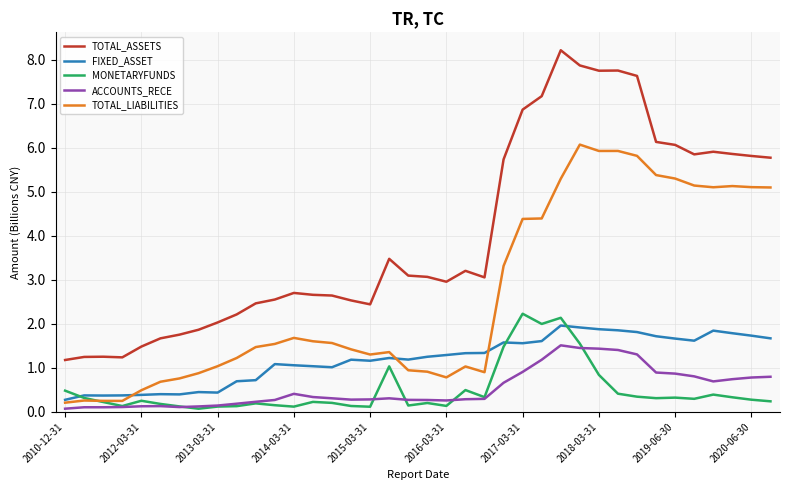

What is the maximum value shown in the chart?

8.2